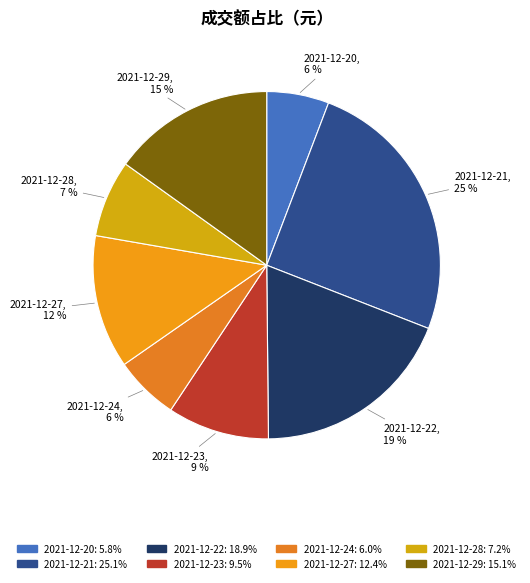

True or false: 2021-12-20 accounts for 1% of the total.

False